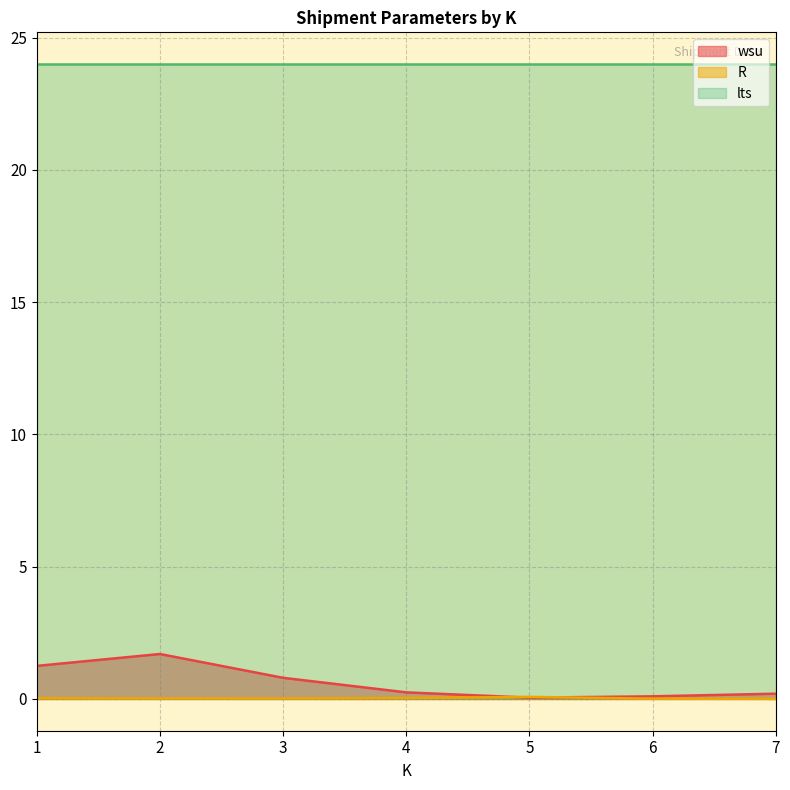

How many lines are shown in the chart?

3